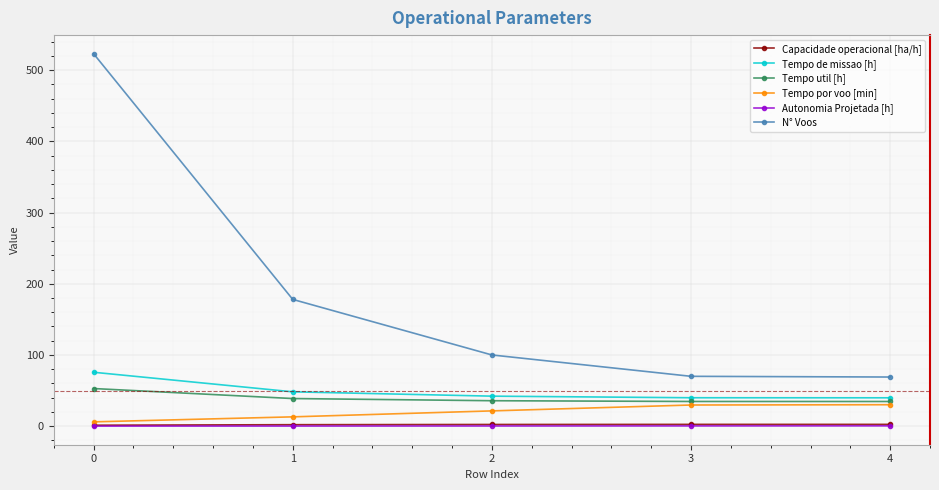

What is the difference between the maximum and second lowest values in the Tempo util [h] series?

18.2